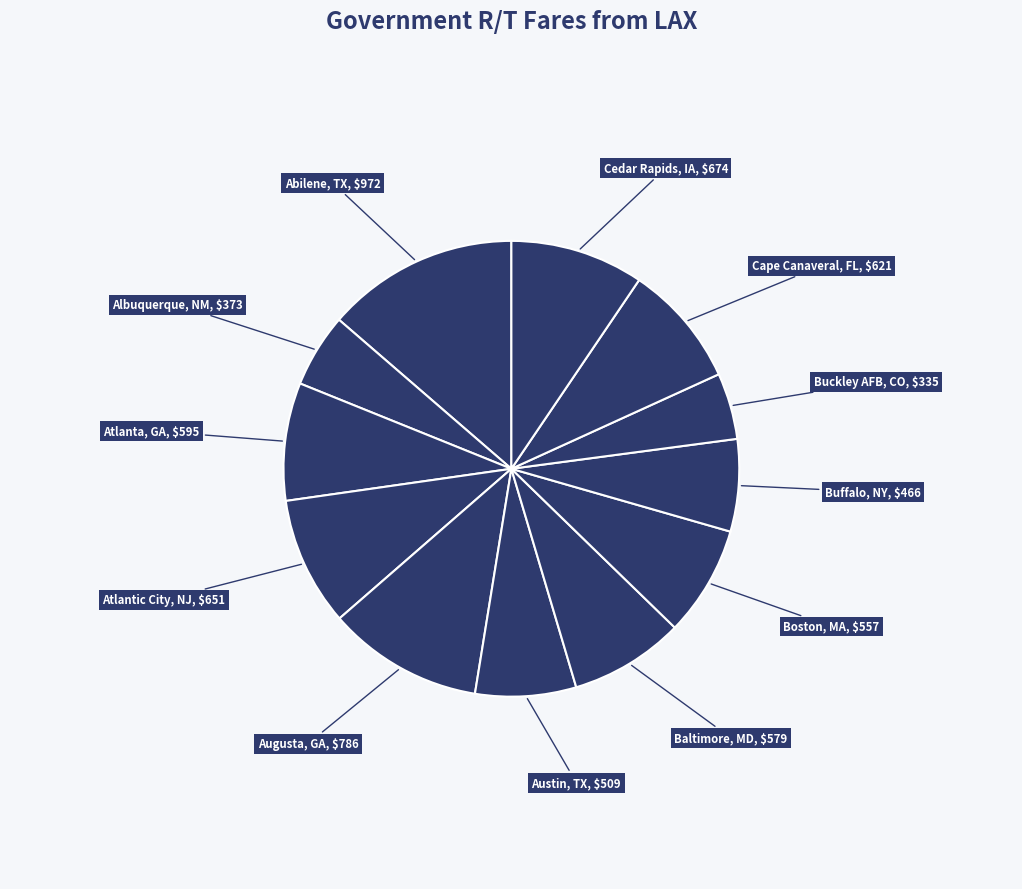

Is there a majority slice in this chart?

No